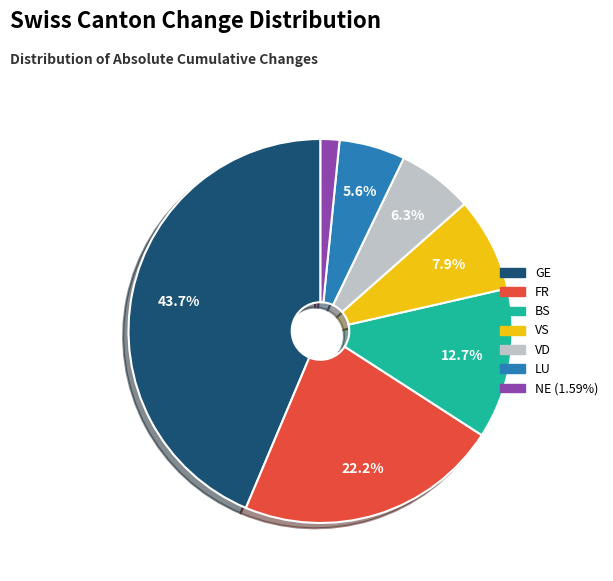

Is there any slice that represents more than half of the pie?

No